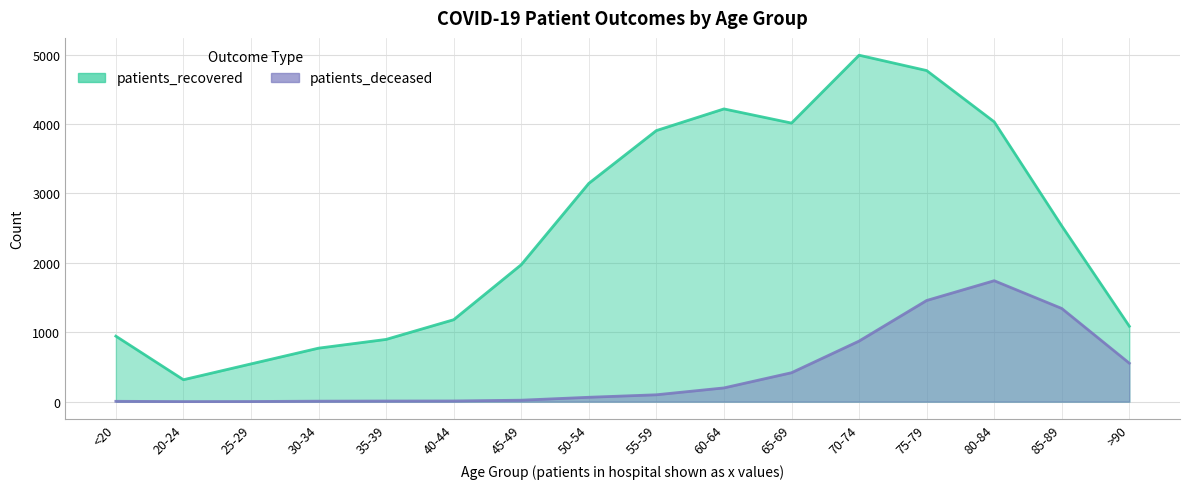

Count the number of categories in the chart.

16